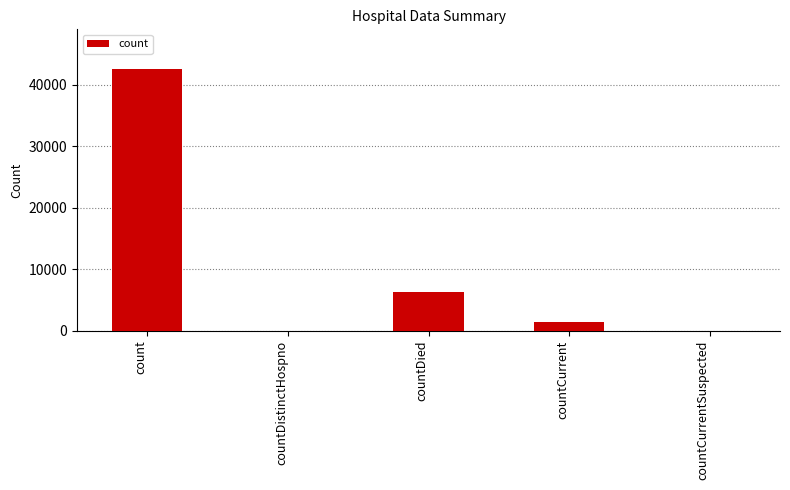

Count the number of categories in the chart.

5